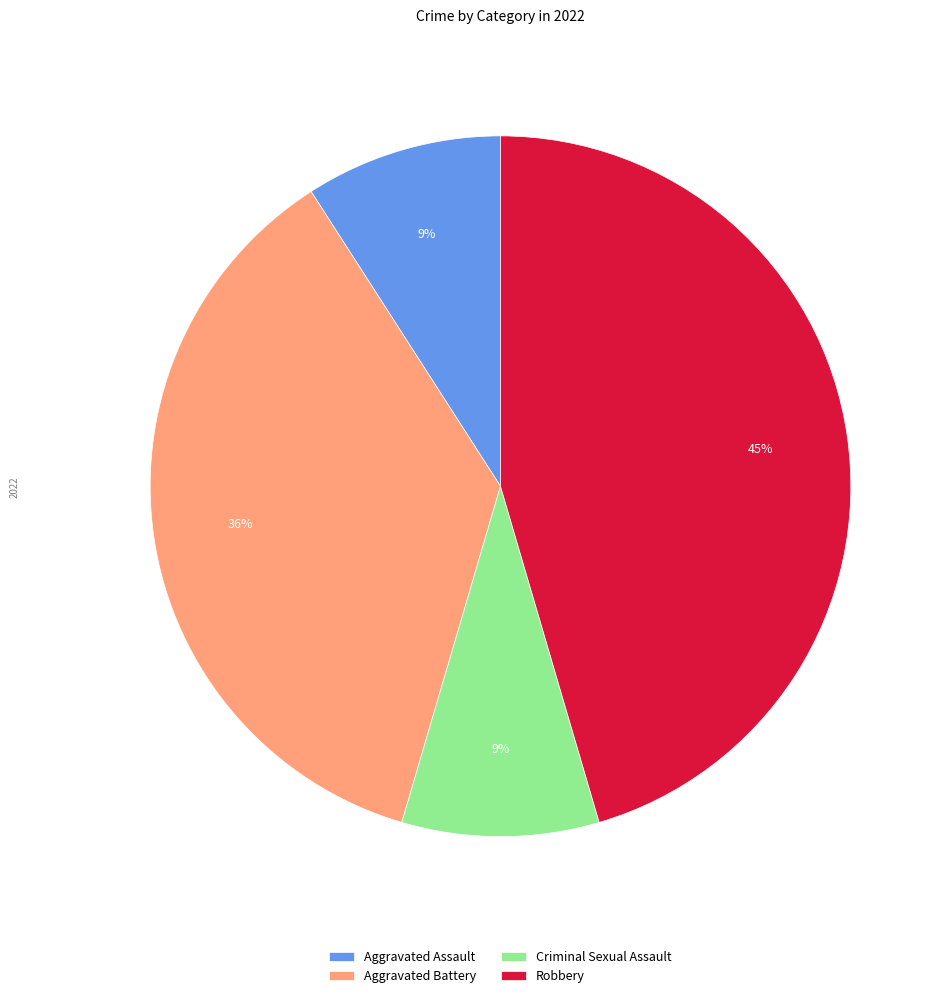

Approximately how many times larger is the value at Aggravated Assault compared to Criminal Sexual Assault?

1.0